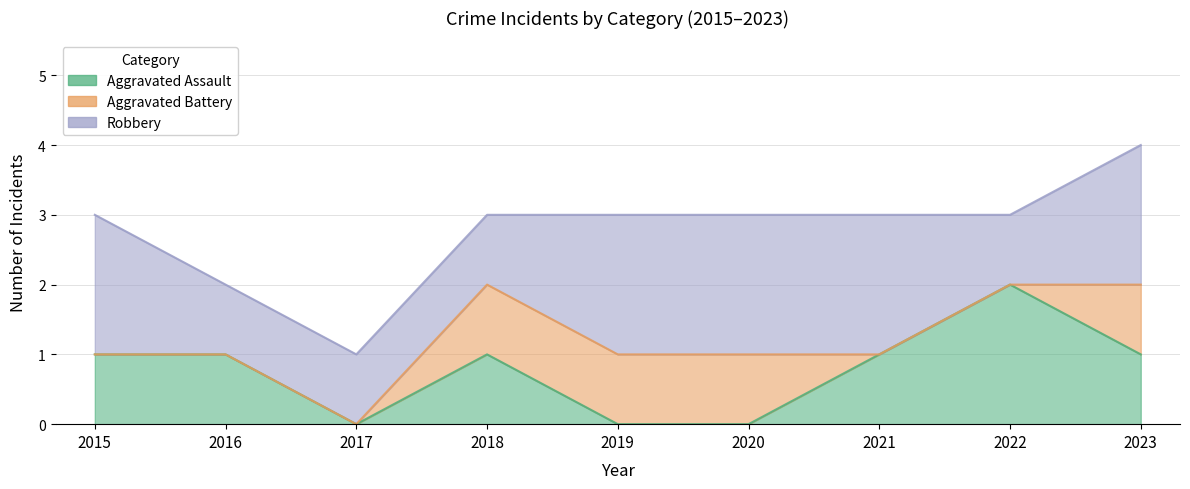

The Robbery series shows 2 at 2020. True or false?

True